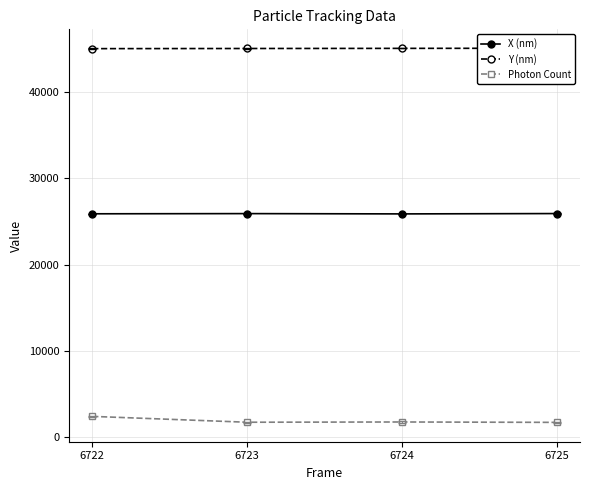

True or false: Photon Count has a value of 3068.3 at 6725.

False